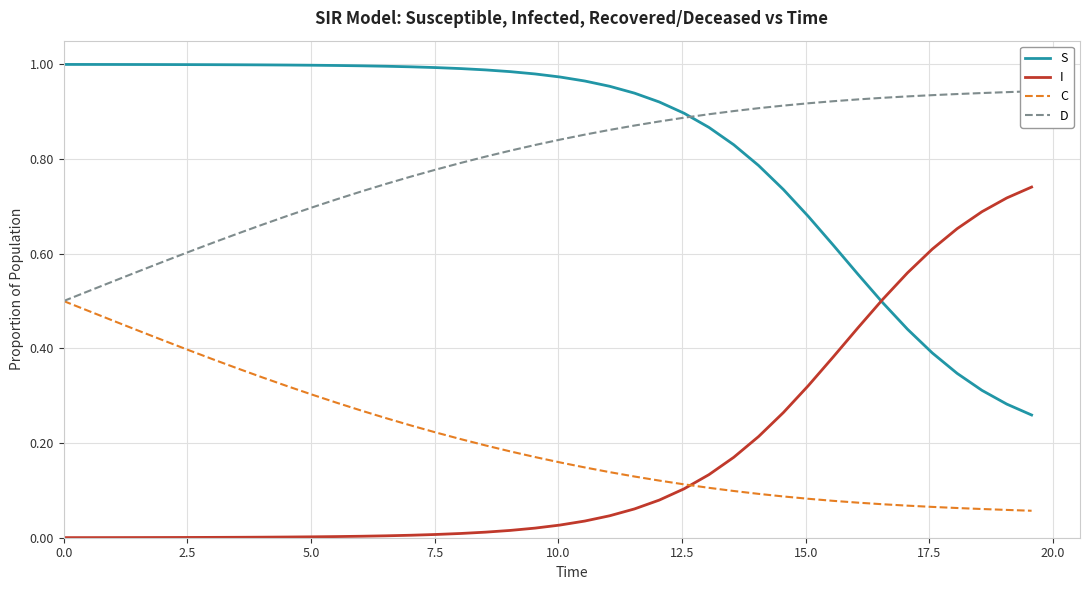

True or false: S and C cross at least once.

False